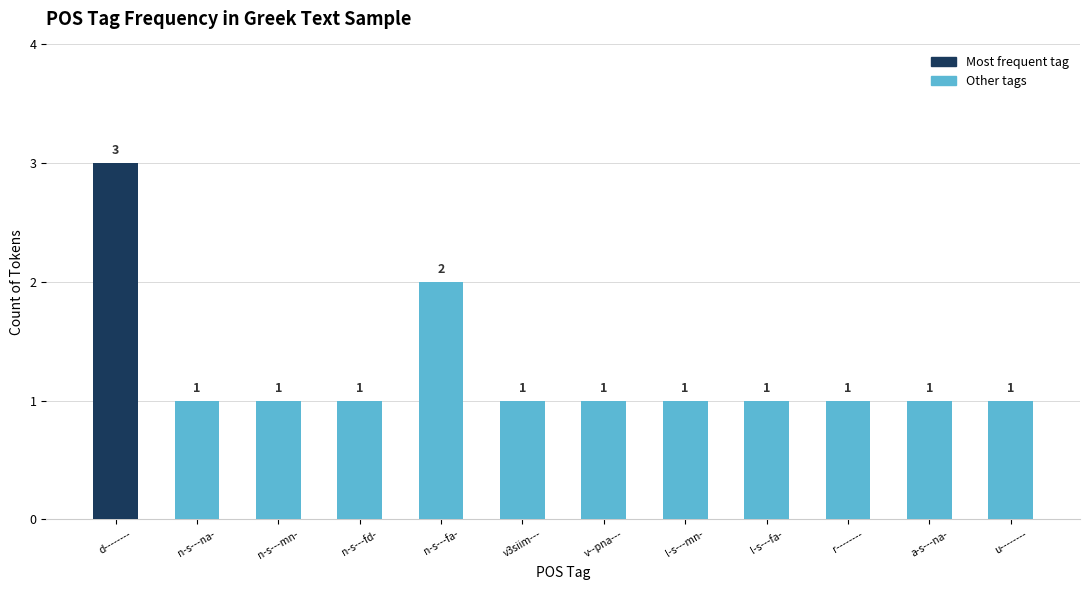

Is it true that the value at a-s---na- is 2?

False